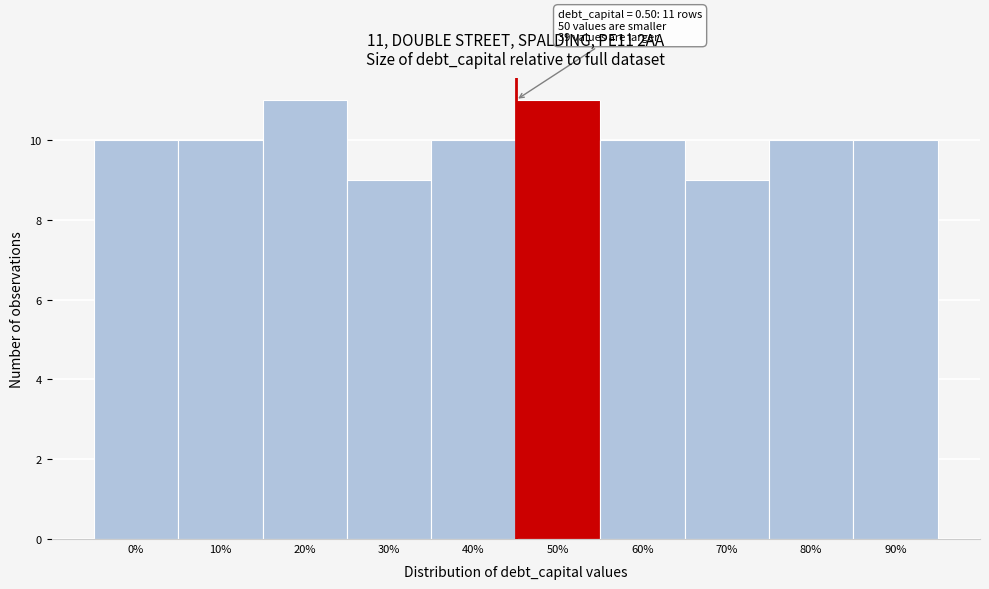

Reading left to right, list all the values displayed in this chart.

10	10	11	9	10	11	10	9	10	10